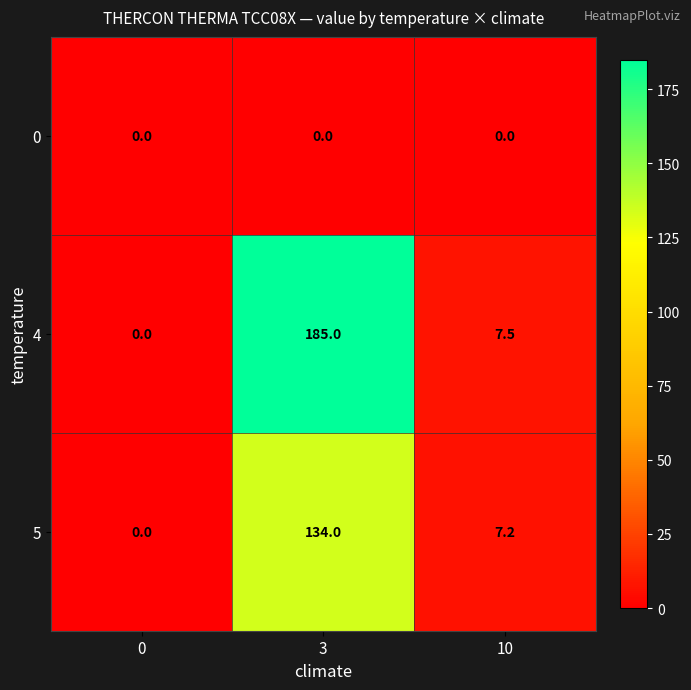

True or false: 5 has a value of 134.0 at 3.

True